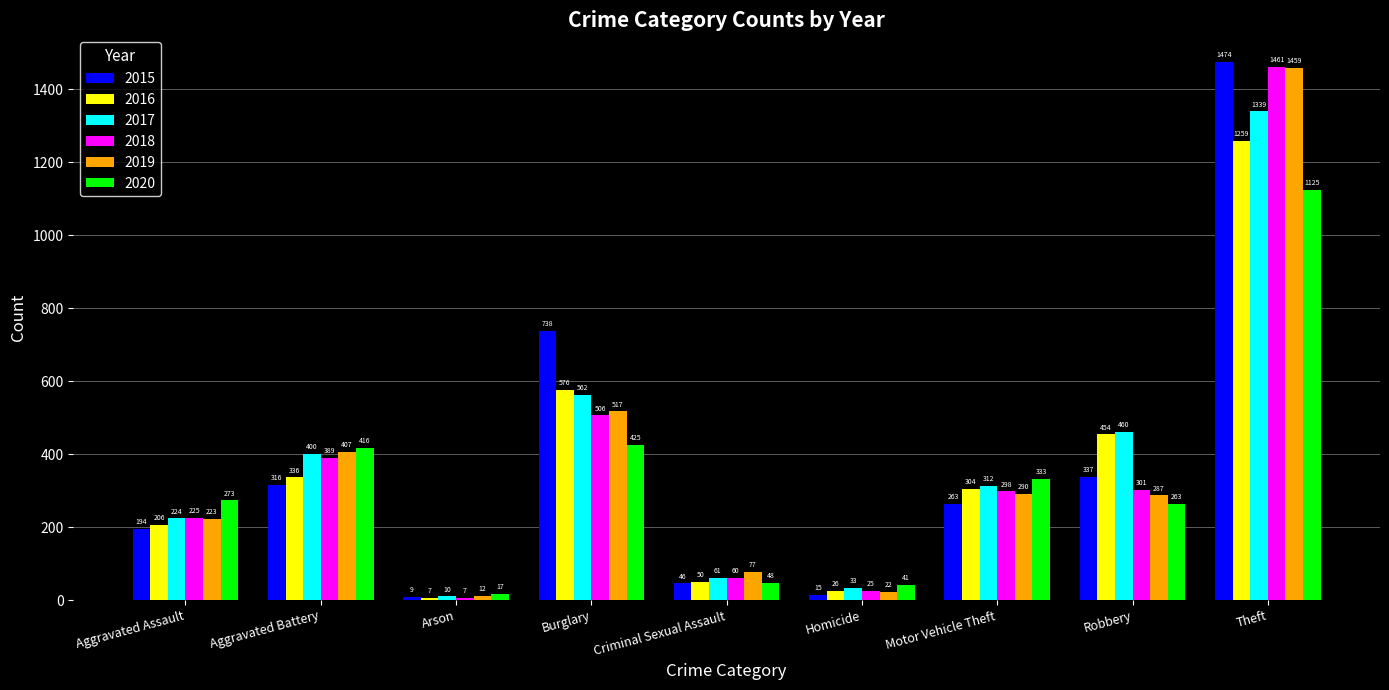

How many data points does each series have?

9